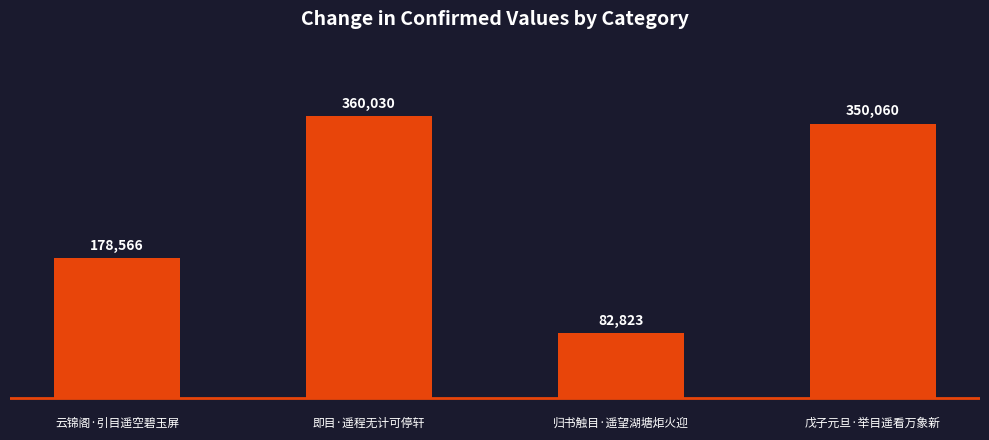

The value at 即目·遥程无计可停轩 is 520356. True or false?

False